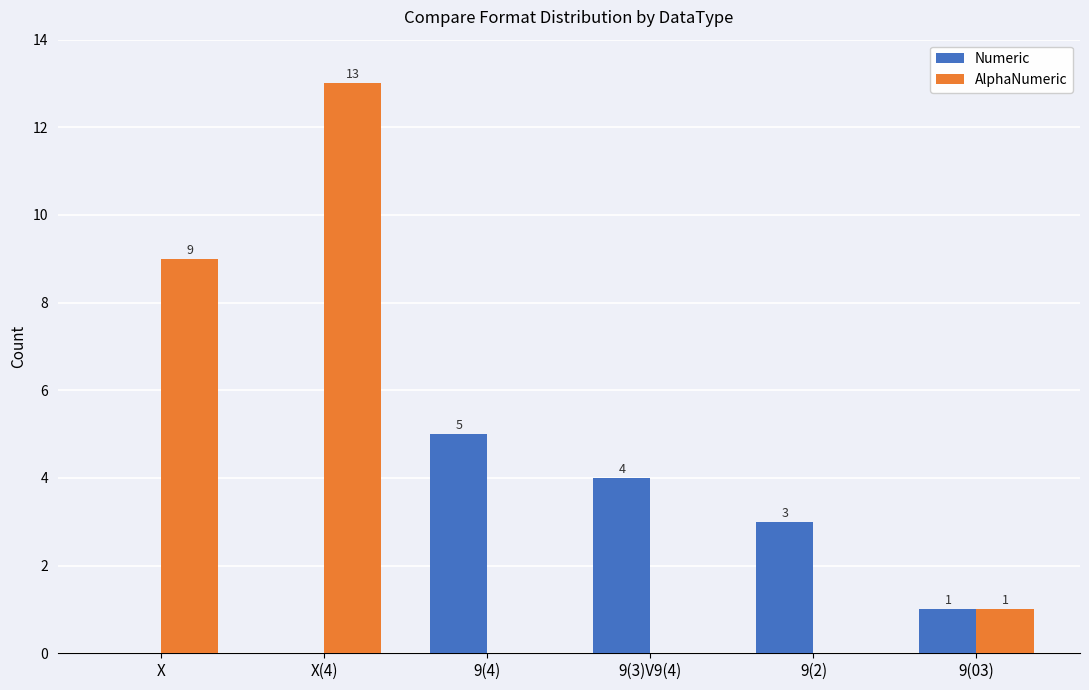

What is the maximum value shown in the chart?

13